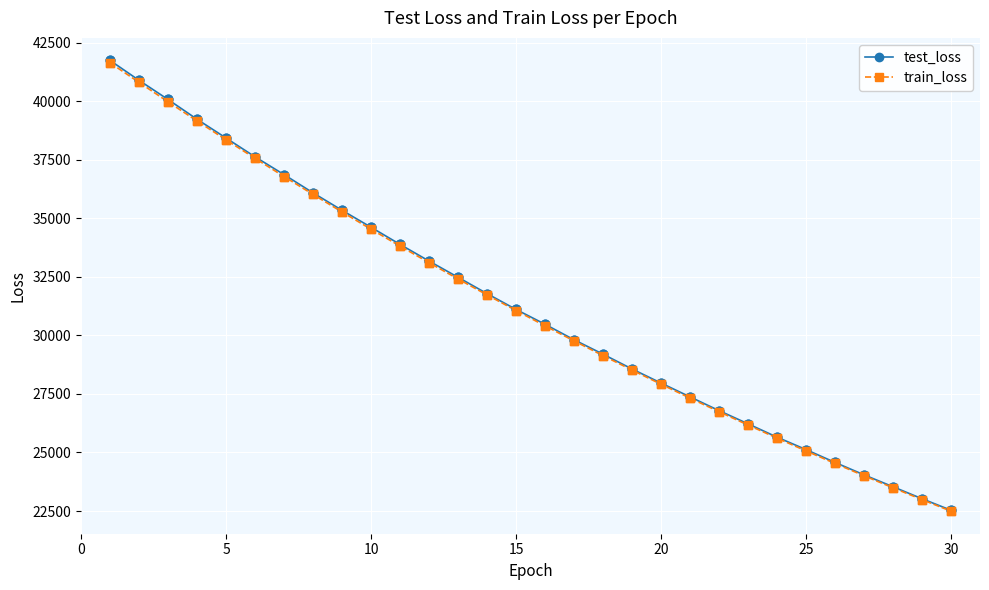

What is the greatest value displayed?

41747.6